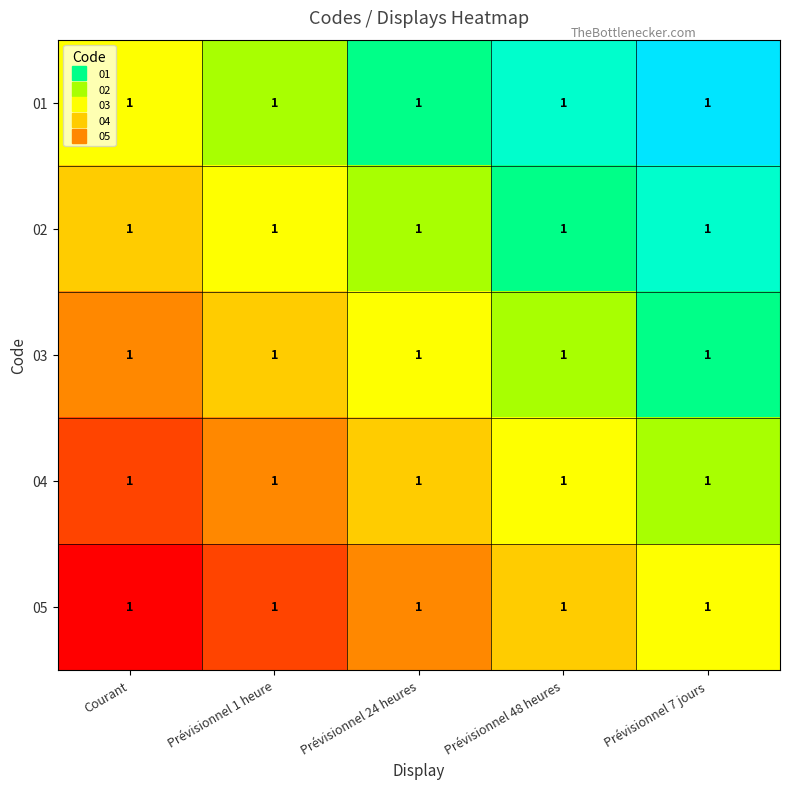

Count the 01 values in the range 0 to 1.

5